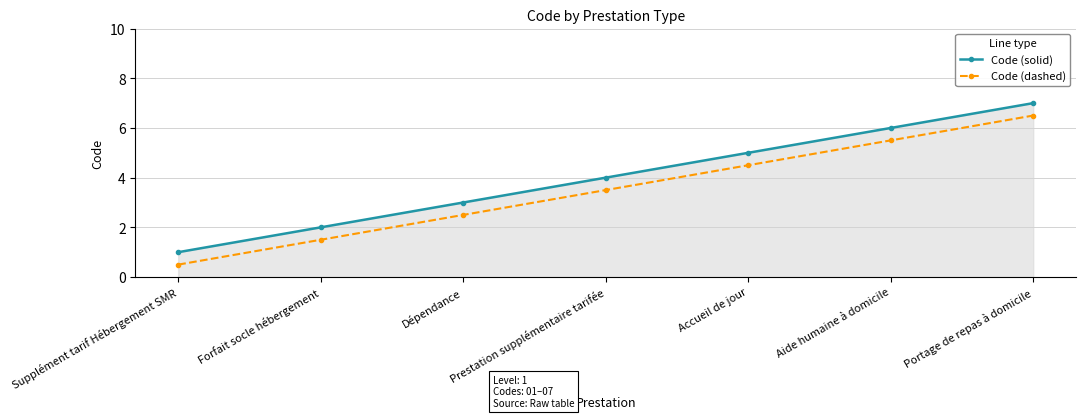

What is the maximum value for Code (solid)?

7.0